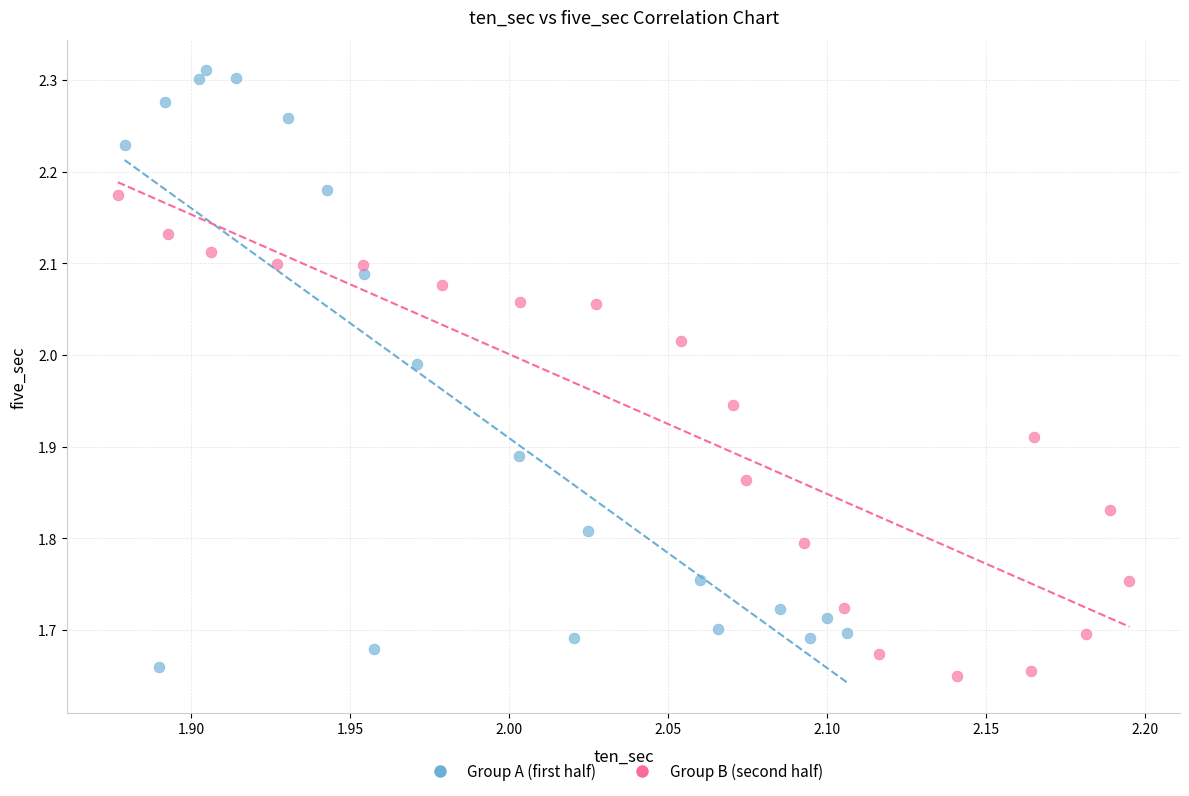

Which series has the widest spread of Y values?

Group A (first half)